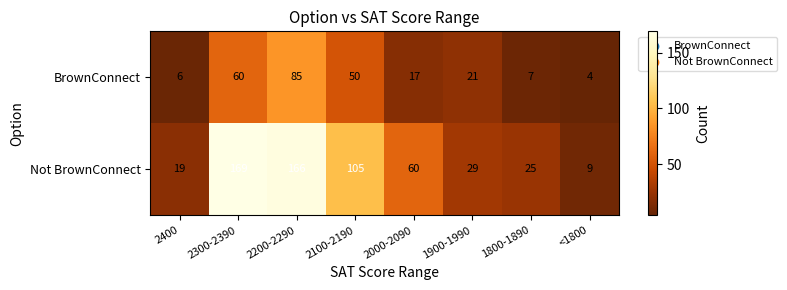

Rank the series by their average value, from highest to lowest.

Not BrownConnect, BrownConnect